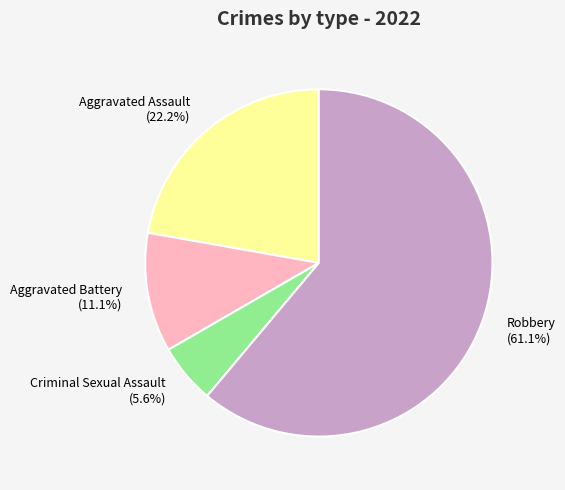

Count the number of slices in the pie.

4